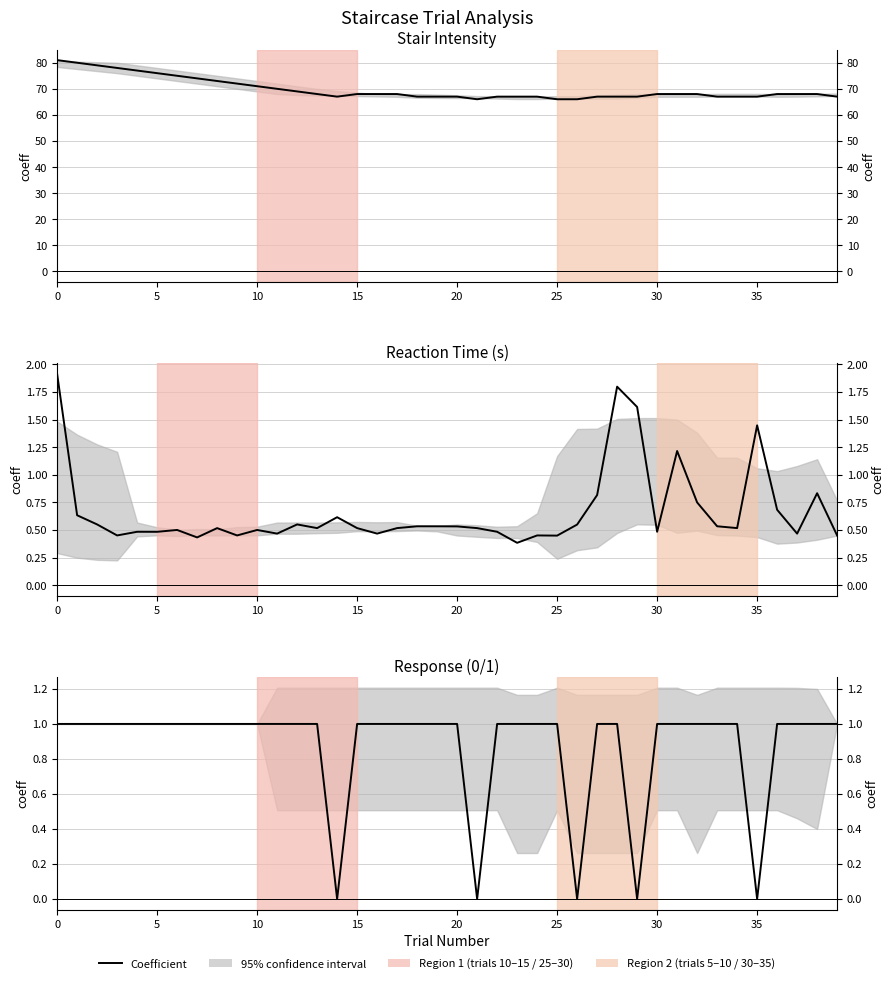

Which has a higher value, 21 or 18?

18